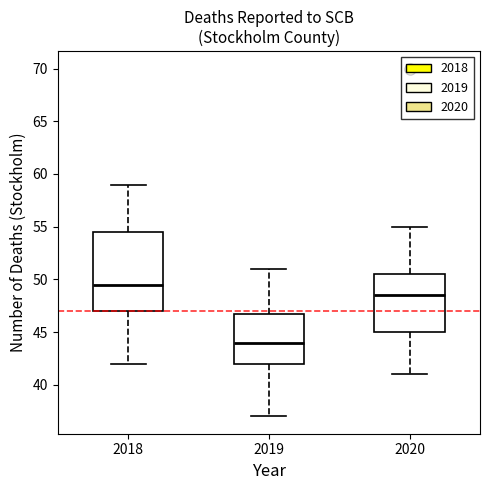

Which box is the tallest, from its lower edge to its upper edge?

2018